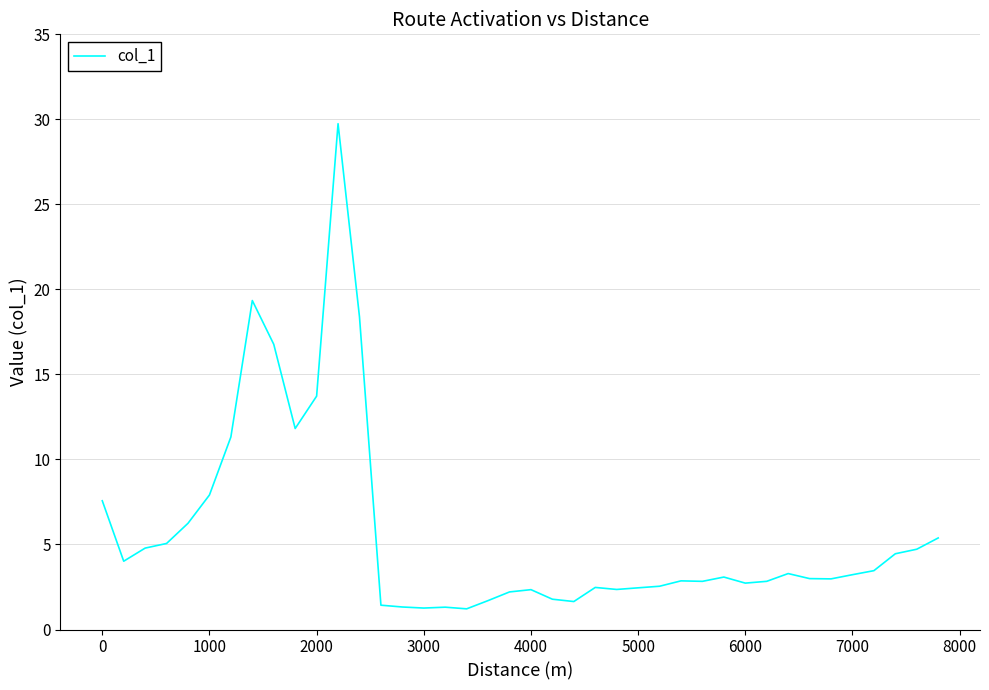

What is the smallest value displayed?

1.2